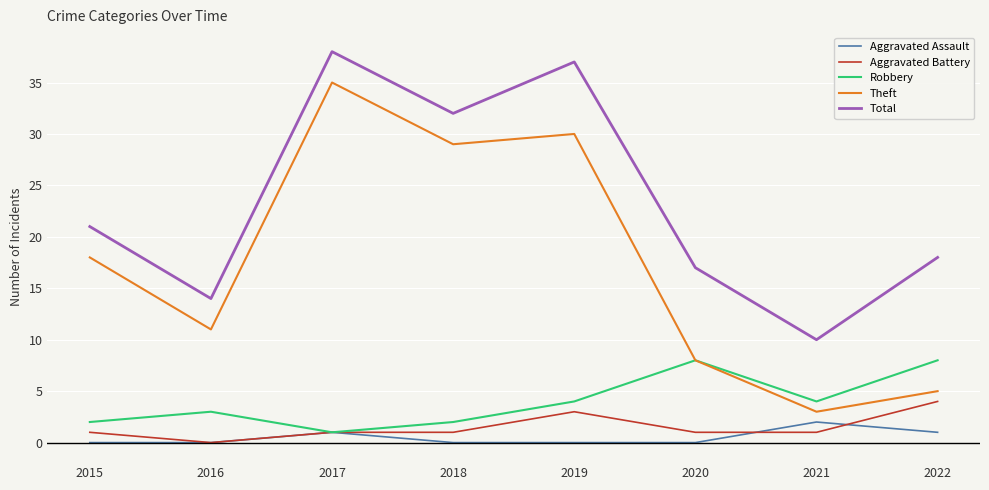

At which category does Theft reach its first local peak?

2017